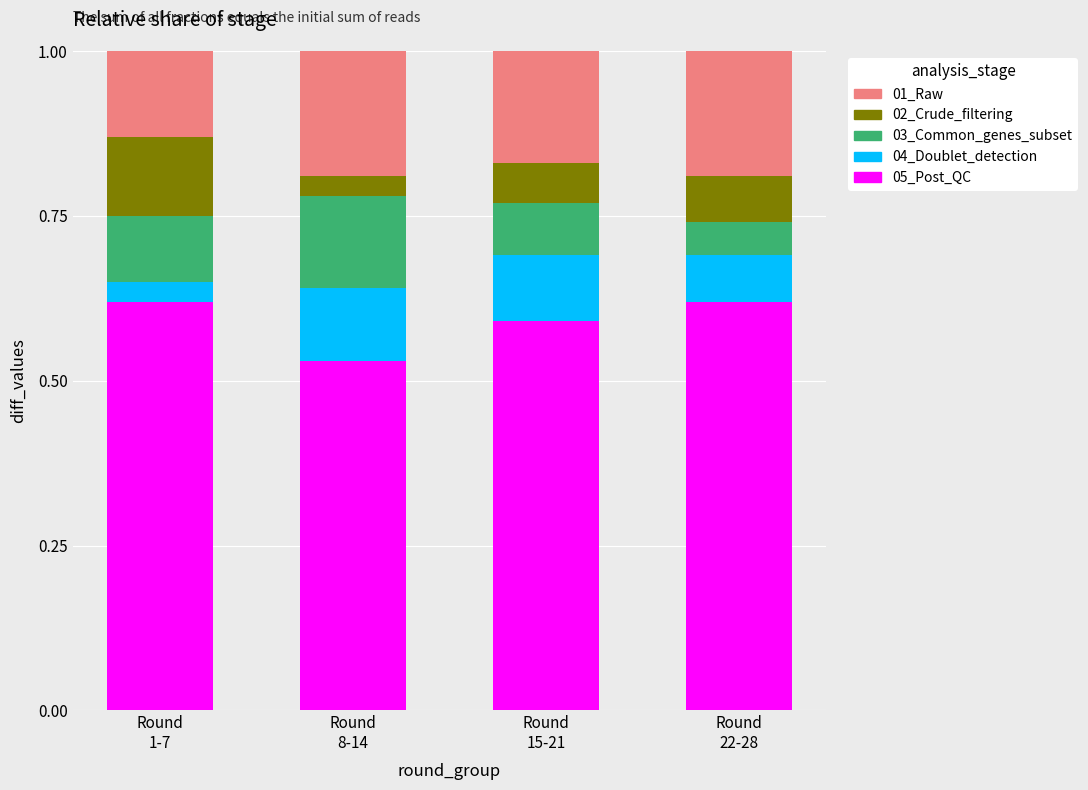

How many series are shown in this chart?

5